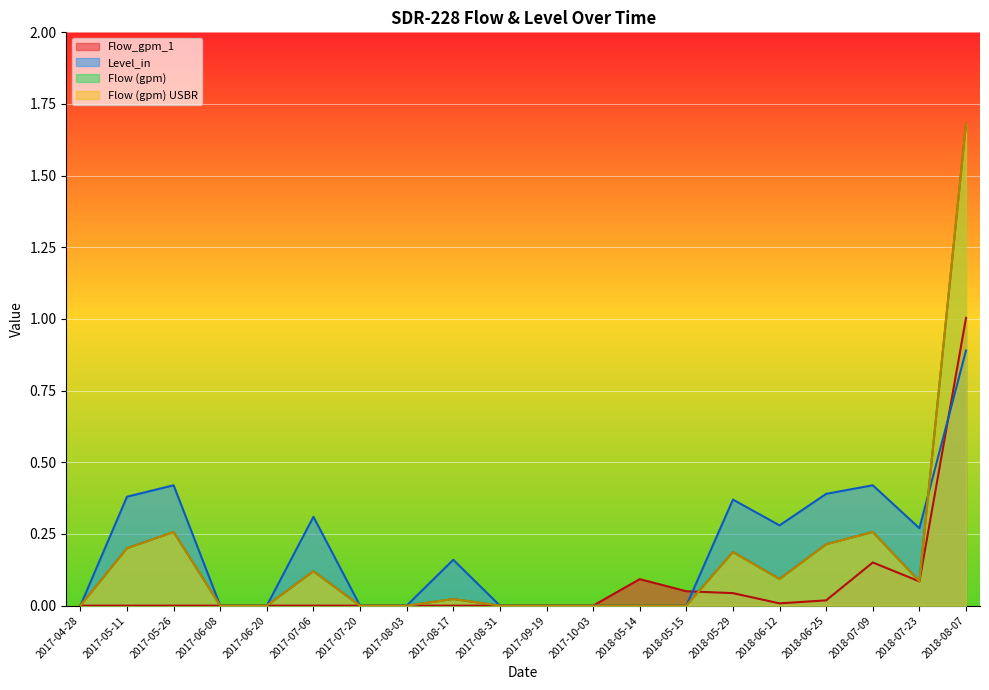

What is the label of the 1st point from the left?

2017-04-28